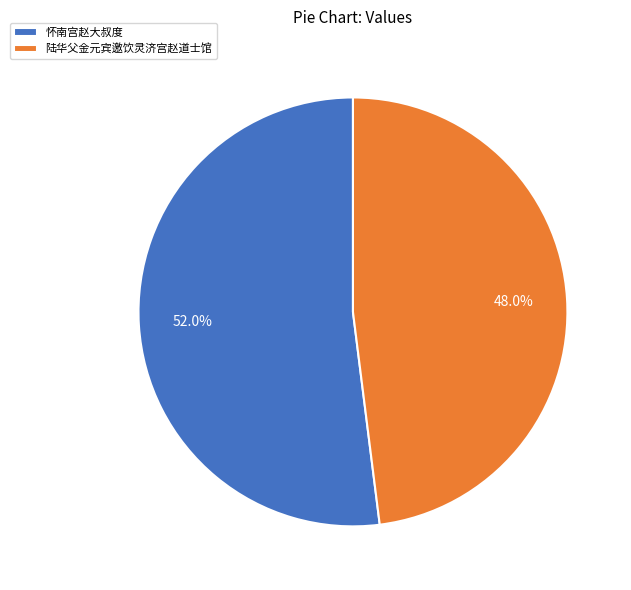

Is 怀南宫赵大叔度 the majority of the pie?

Yes